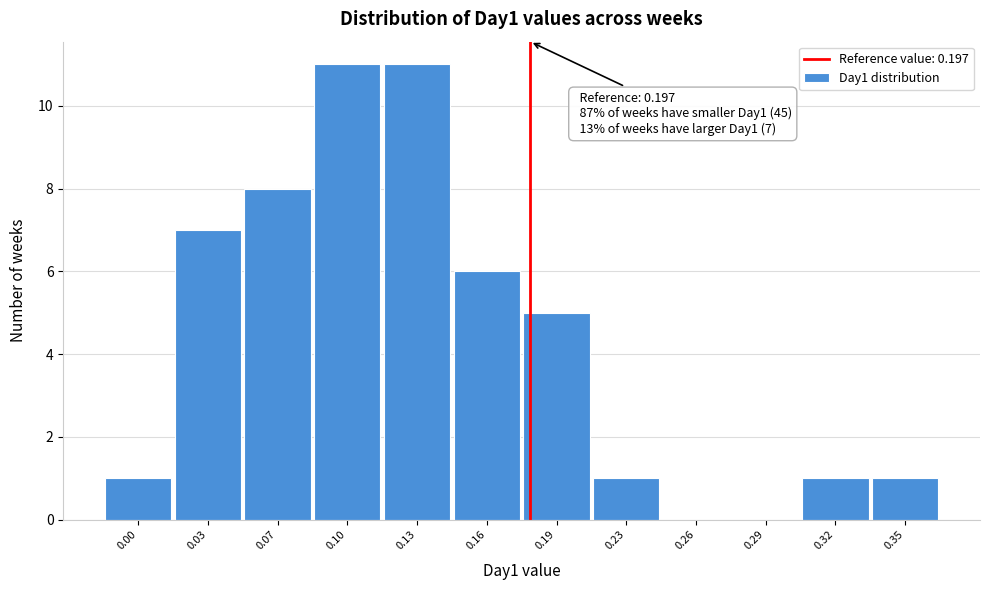

Reading left to right, list all the values displayed in this chart.

0.00=1	0.03=7	0.07=8	0.10=11	0.13=11	0.16=6	0.19=5	0.23=1	0.26=0	0.29=0	0.32=1	0.35=1